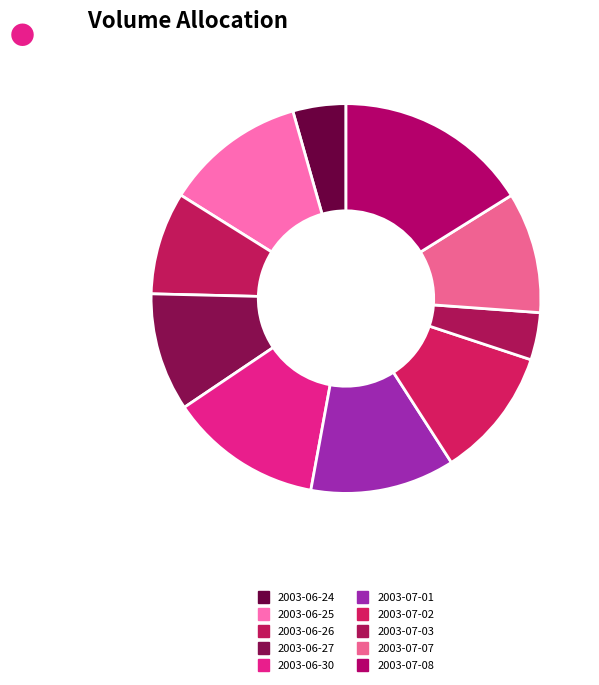

To the nearest percent, what portion does 2003-06-25 represent?

12%